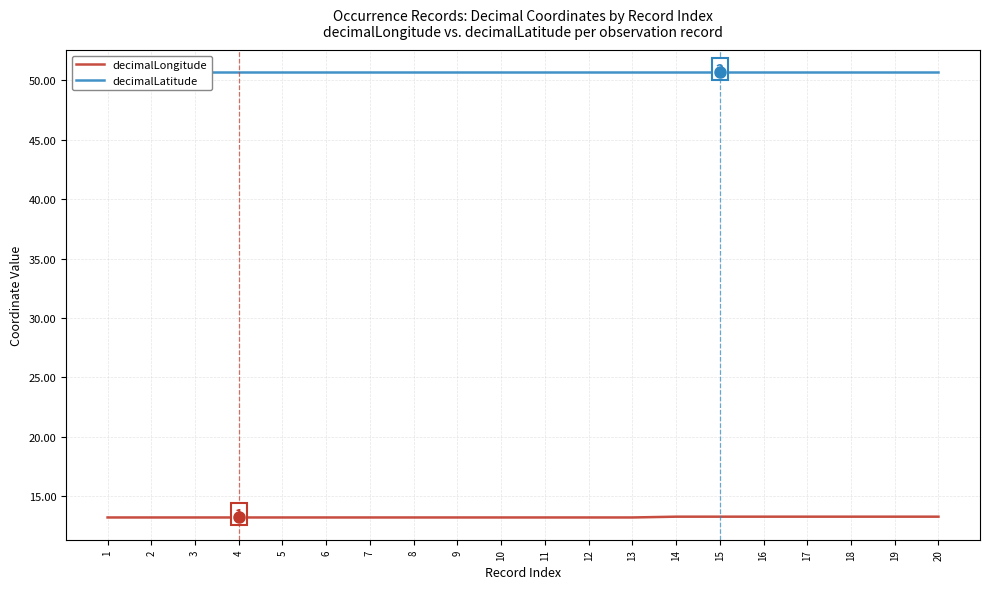

What are all the series names shown in the legend?

decimalLongitude, decimalLatitude